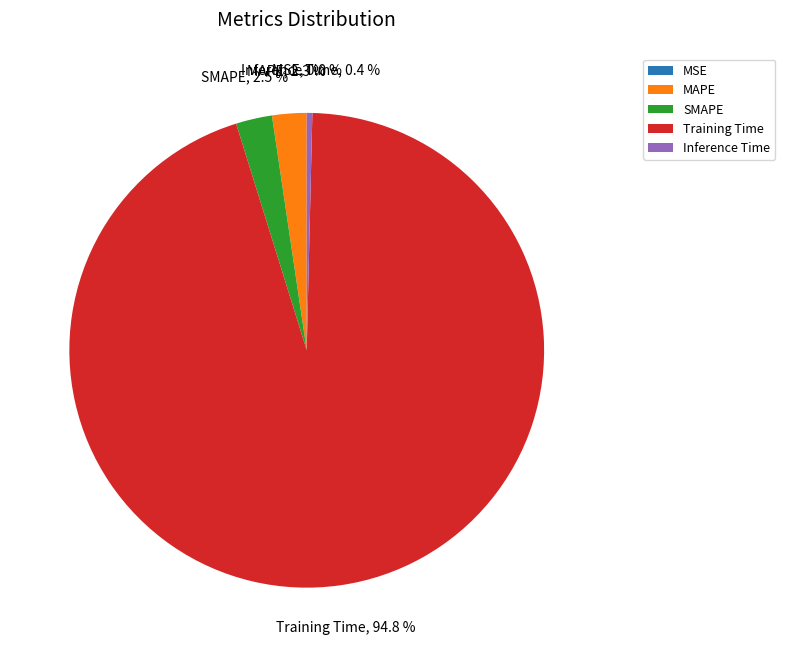

Combined, what portion of the pie is MAPE and Inference Time?

2.7%